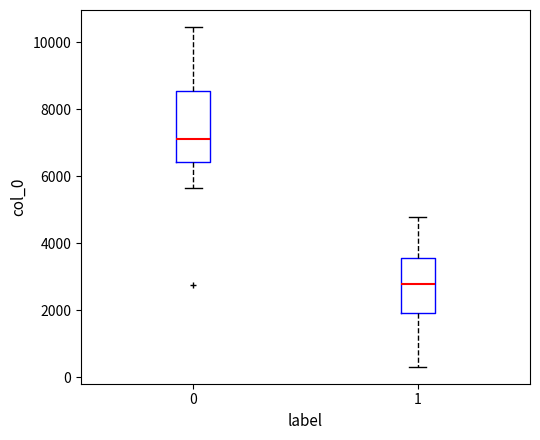

Reading left to right, transcribe this box plot: for each box, give where its median line is, the range the box spans, and where its two whiskers end, as read against the y-axis. The values are not printed on the chart, so give them approximately, as read against the axis.

0: median 7200, box 6400 to 8600, whiskers 5600 to 10400
1: median 2800, box 2000 to 3600, whiskers 400 to 4800